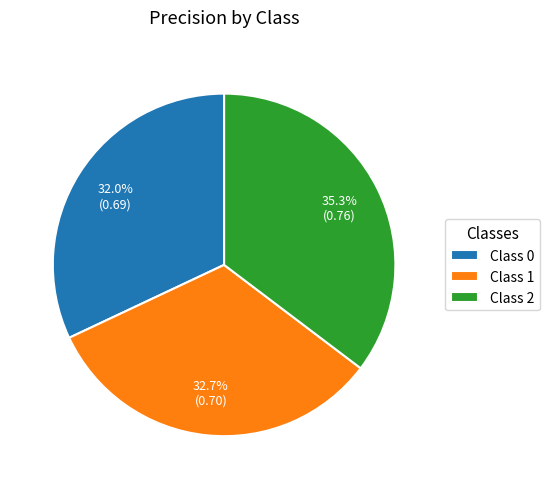

Count the number of slices in the pie.

3